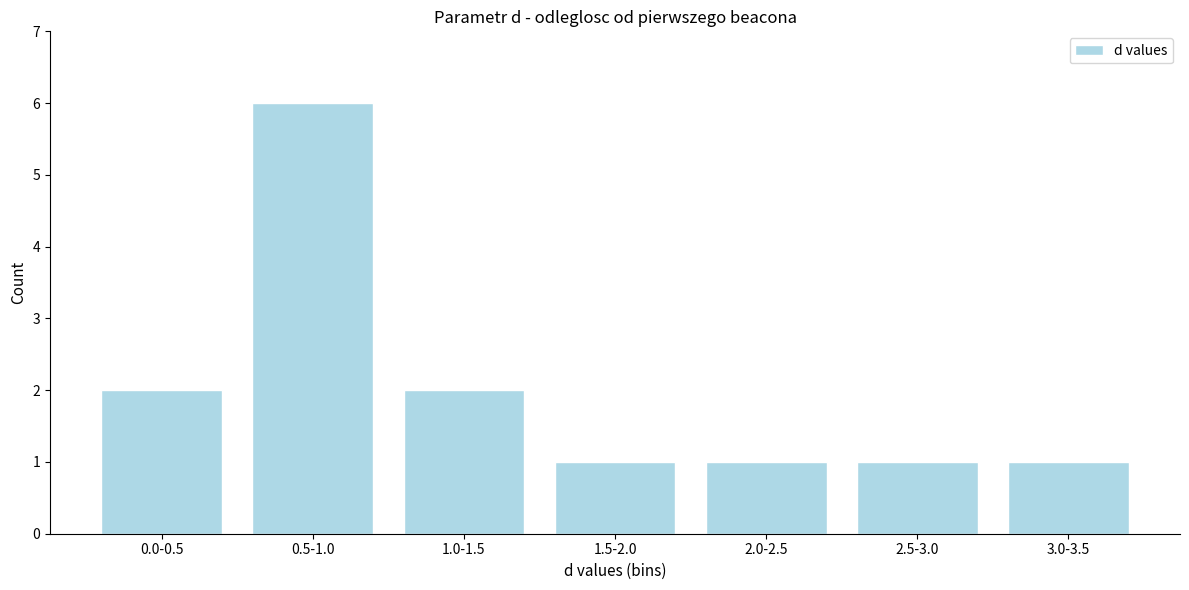

Reading left to right, transcribe all the data shown in this chart.

2	6	2	1	1	1	1